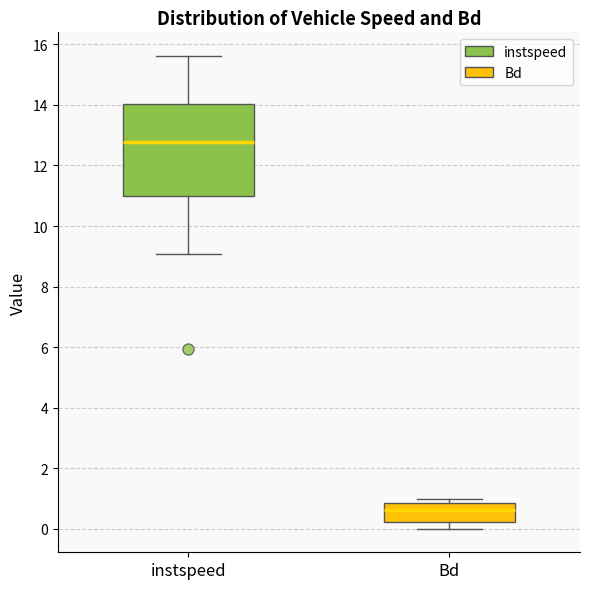

Comparing the boxes themselves (not the whiskers), which one is the tallest?

instspeed